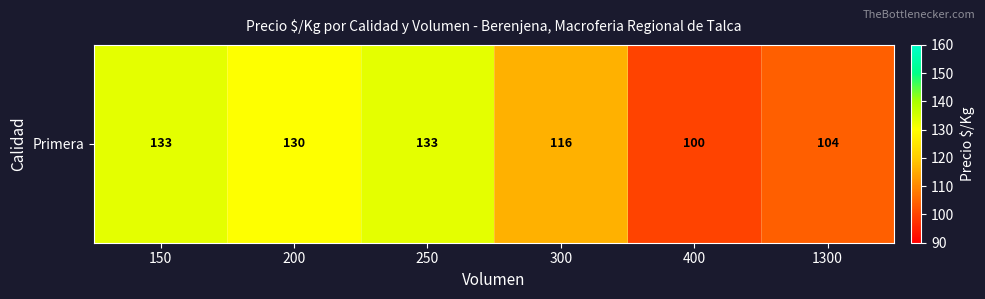

Which category has the highest value across all series?

150